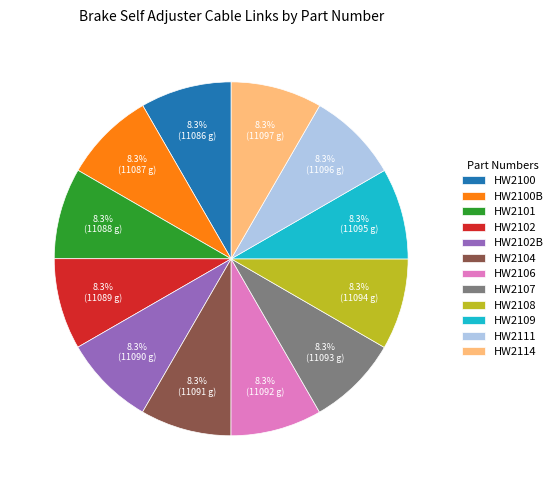

To the nearest percent, what is the combined percentage of HW2100 and HW2107?

17%